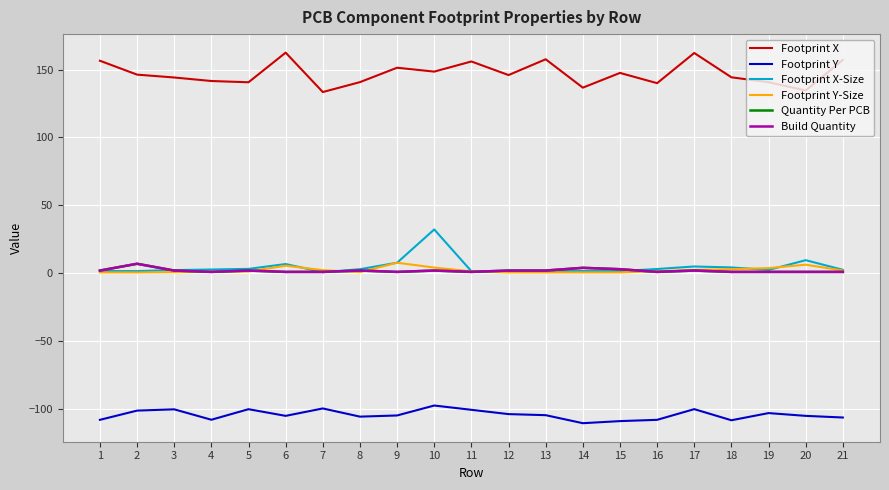

The Footprint X-Size series shows 2.3 at 3. True or false?

True